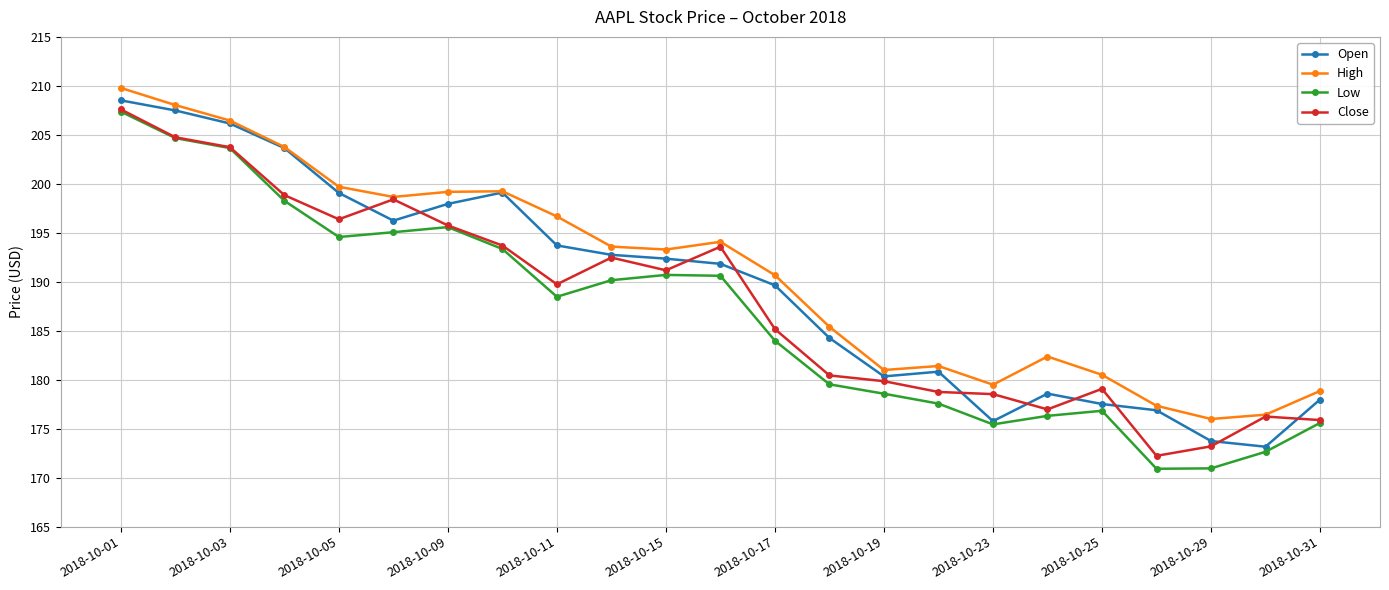

True or false: Close has more than 0 interior local peaks.

True